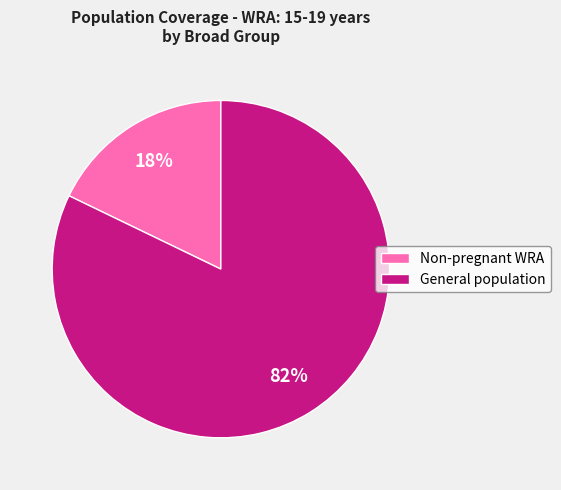

Does any single category account for the majority?

Yes